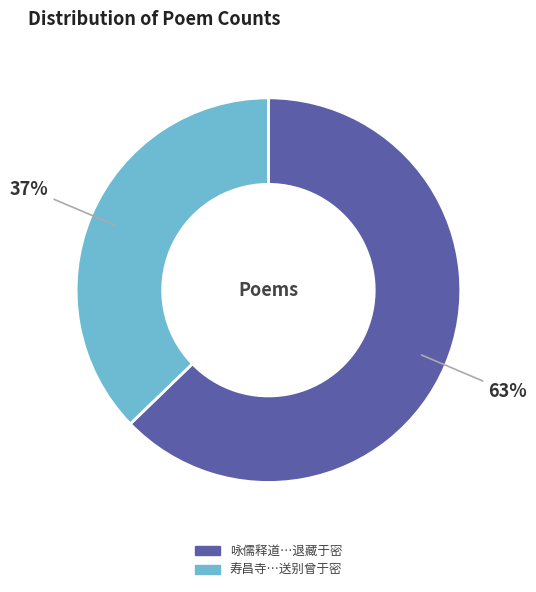

Is there any slice that represents more than half of the pie?

Yes